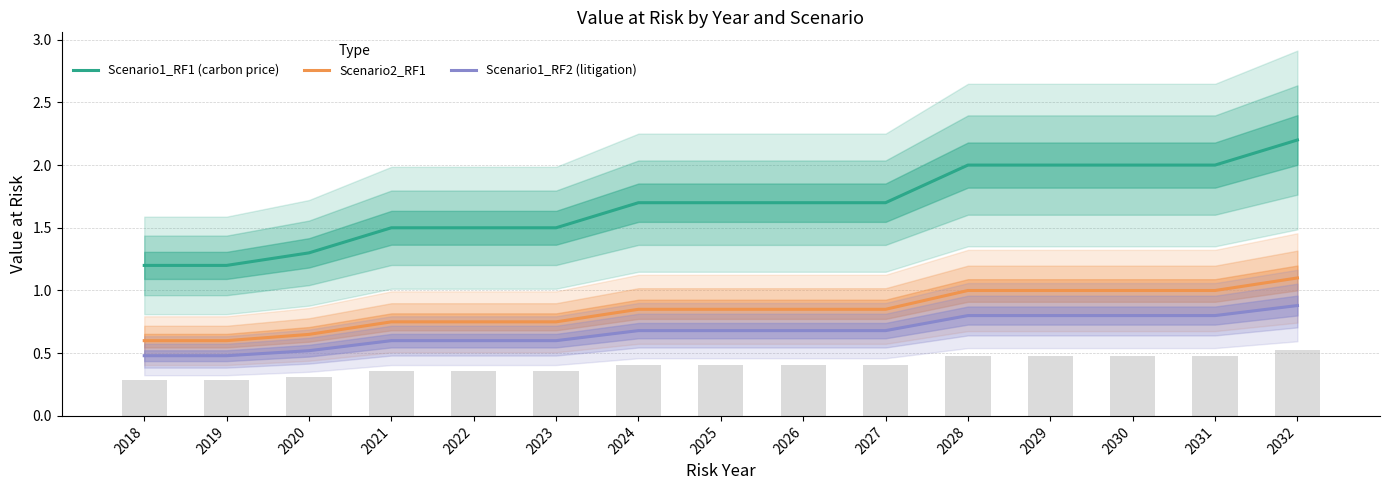

At how many categories does at least one series exceed 1?

15